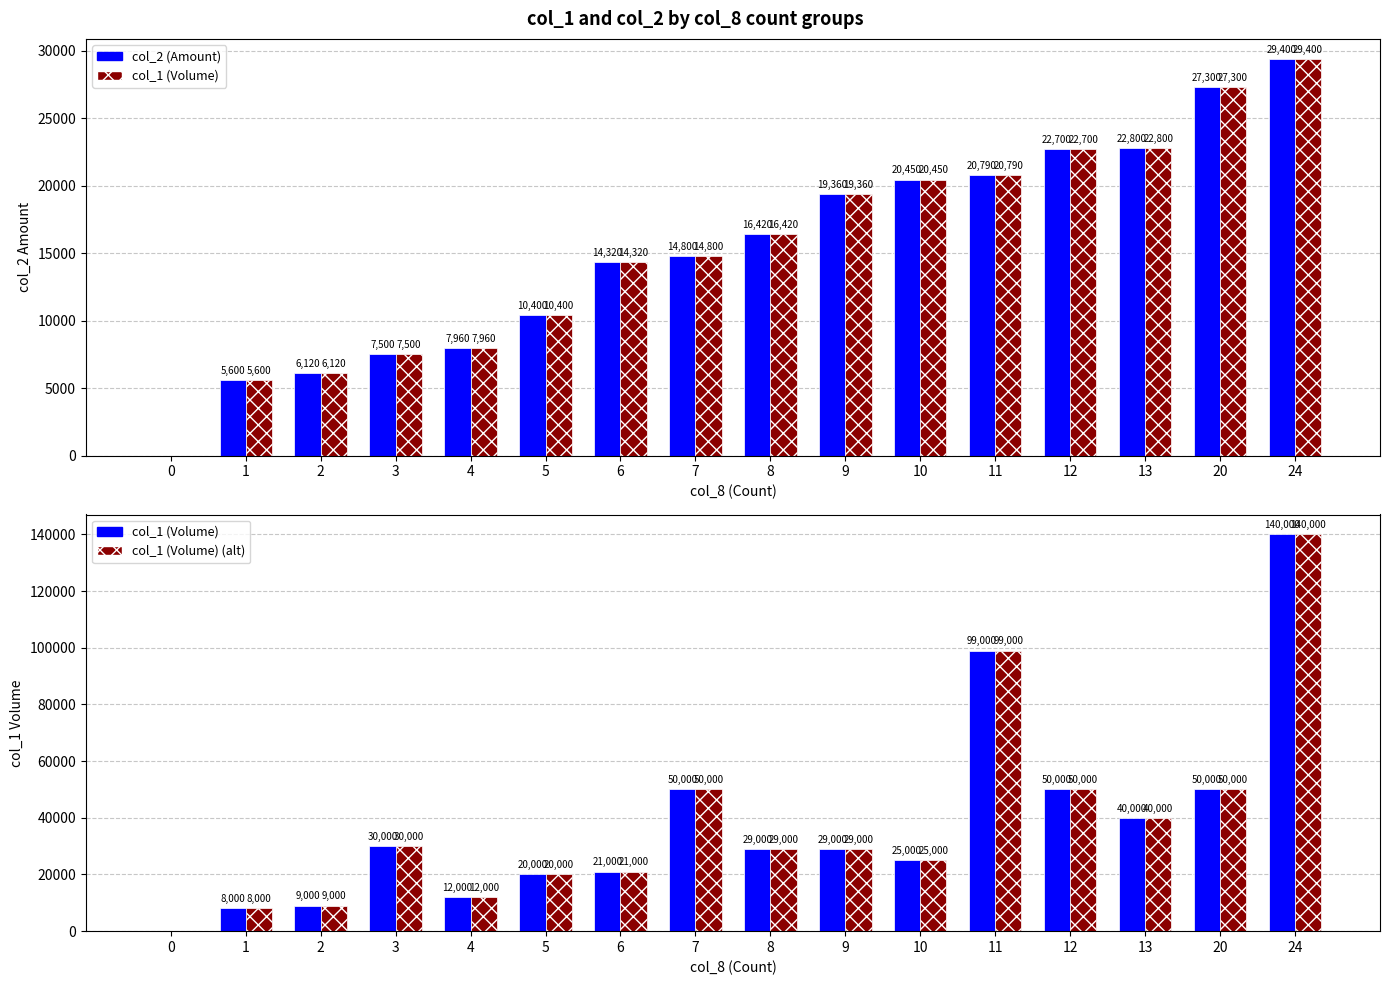

Are the bars horizontal?

No